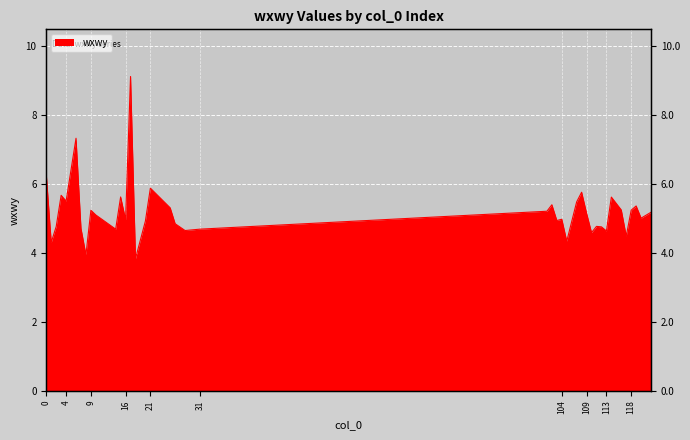

Read the value at 104.

5.0